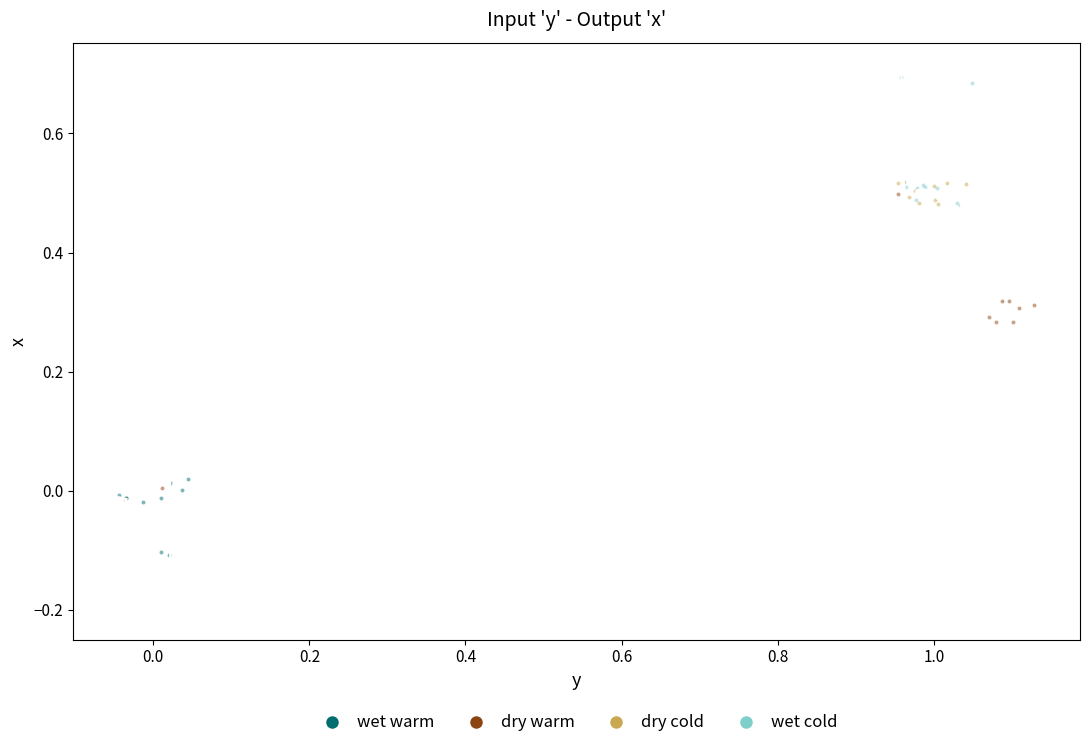

Which series contains the highest Y value?

wet cold